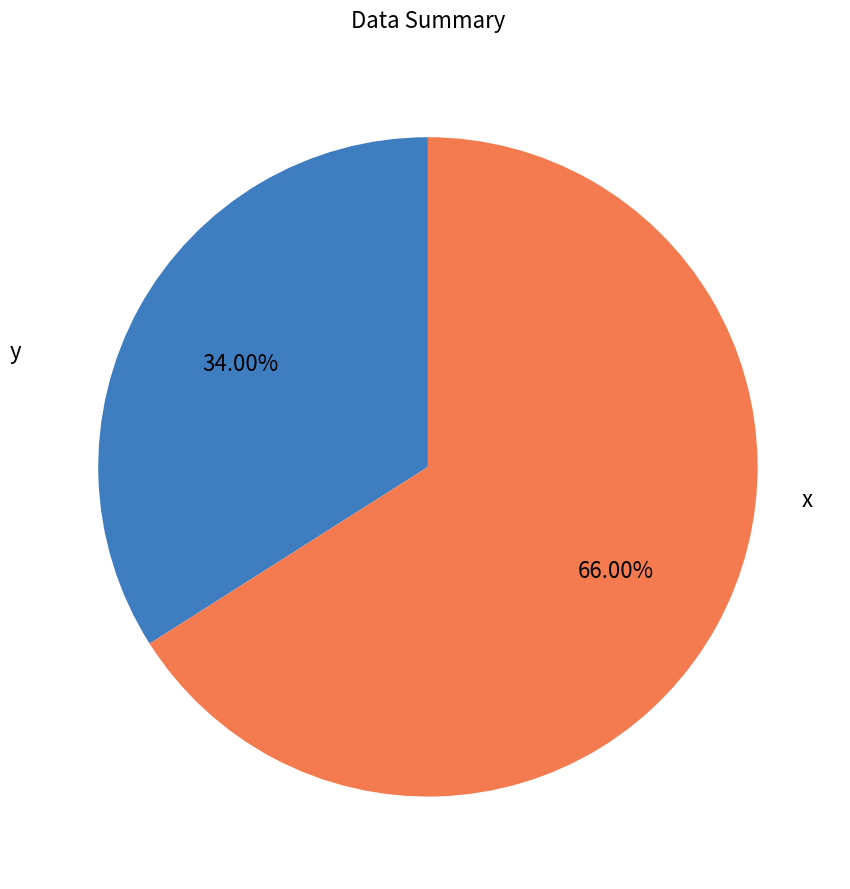

Is there a majority slice in this chart?

Yes